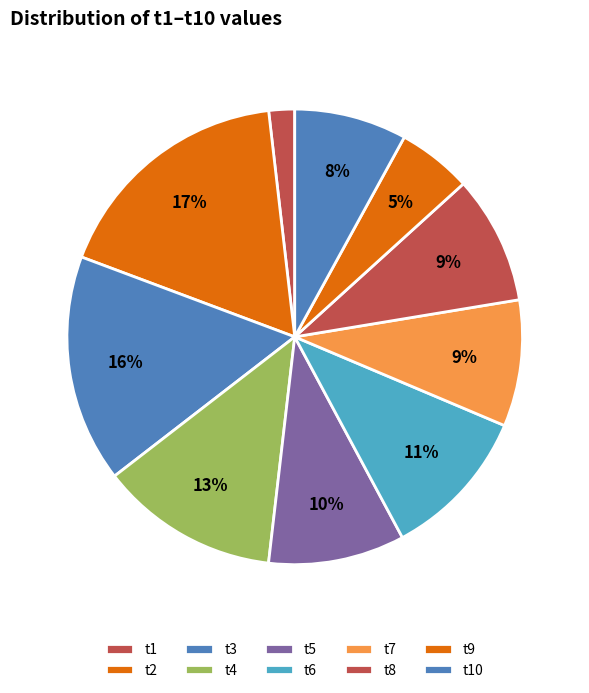

Count the number of slices in the pie.

10